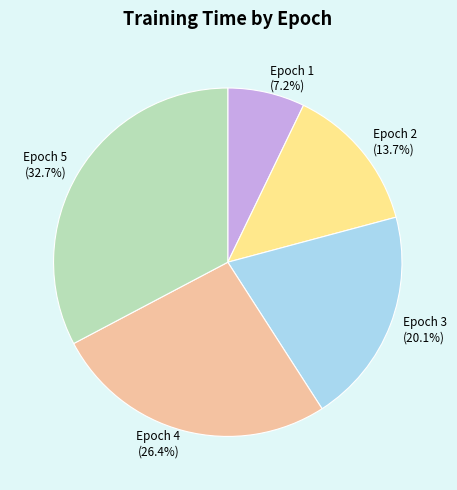

Is it true that Epoch 5 is 33% of the pie?

True